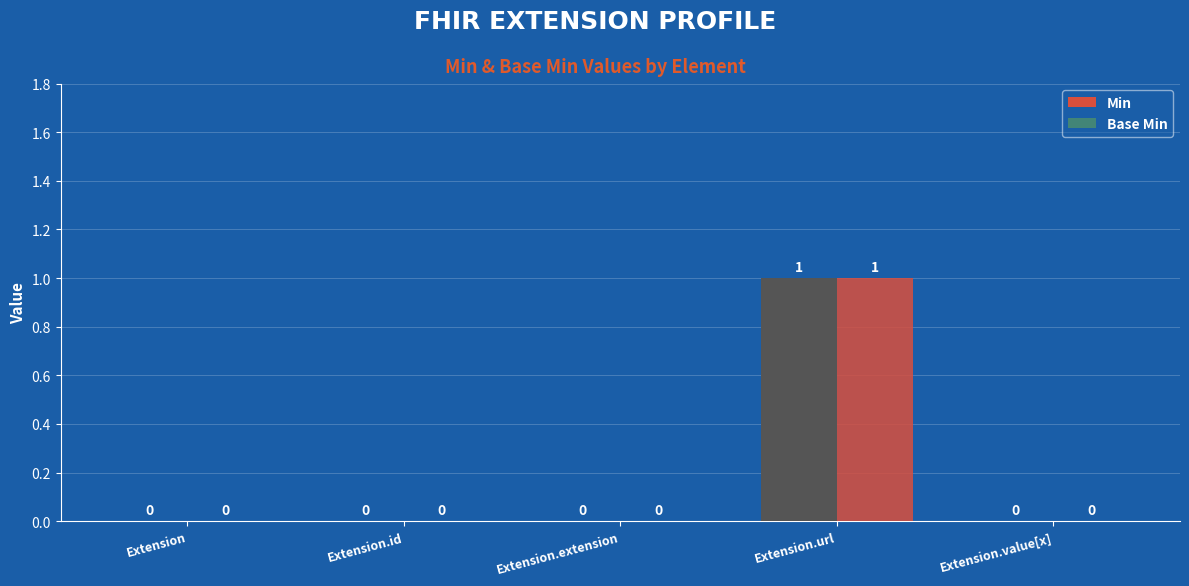

List the series in order of their peak value, lowest first.

Min, Base Min